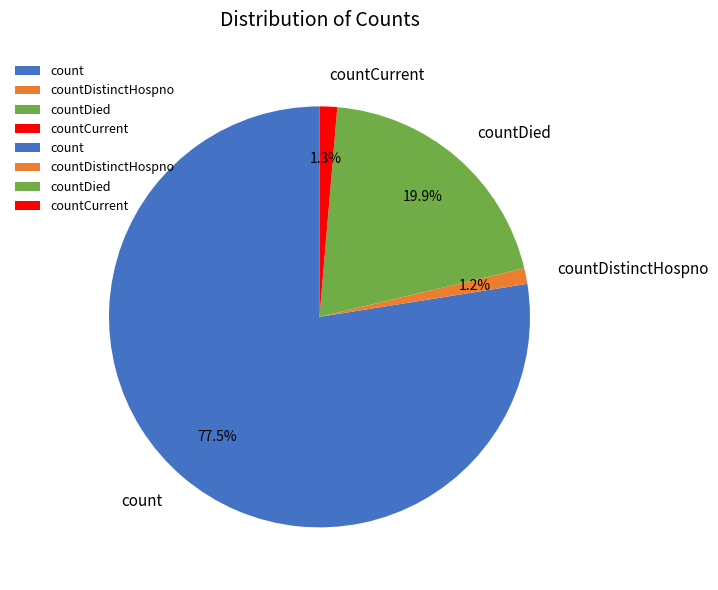

To the nearest percent, what is the combined percentage of countDied and countCurrent?

21%